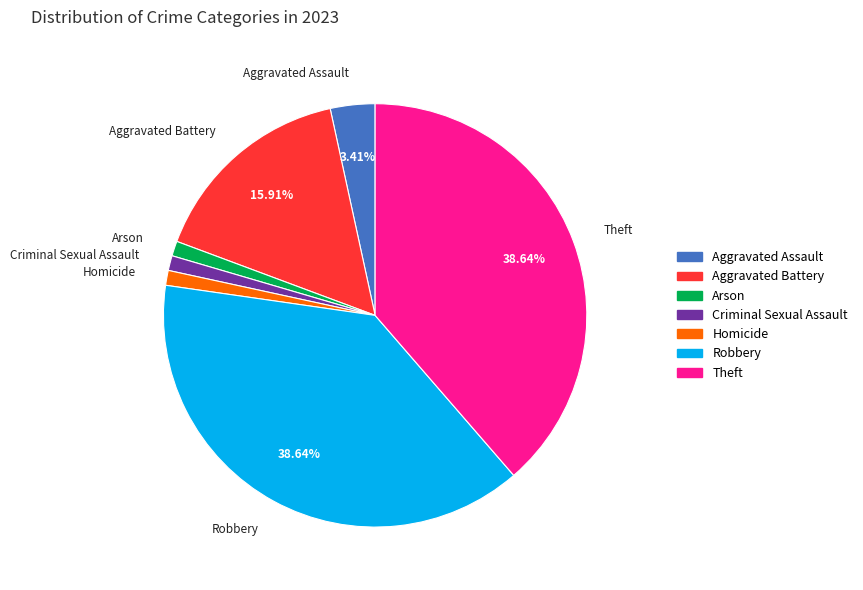

Is the sum of Criminal Sexual Assault and Aggravated Assault greater than half?

No